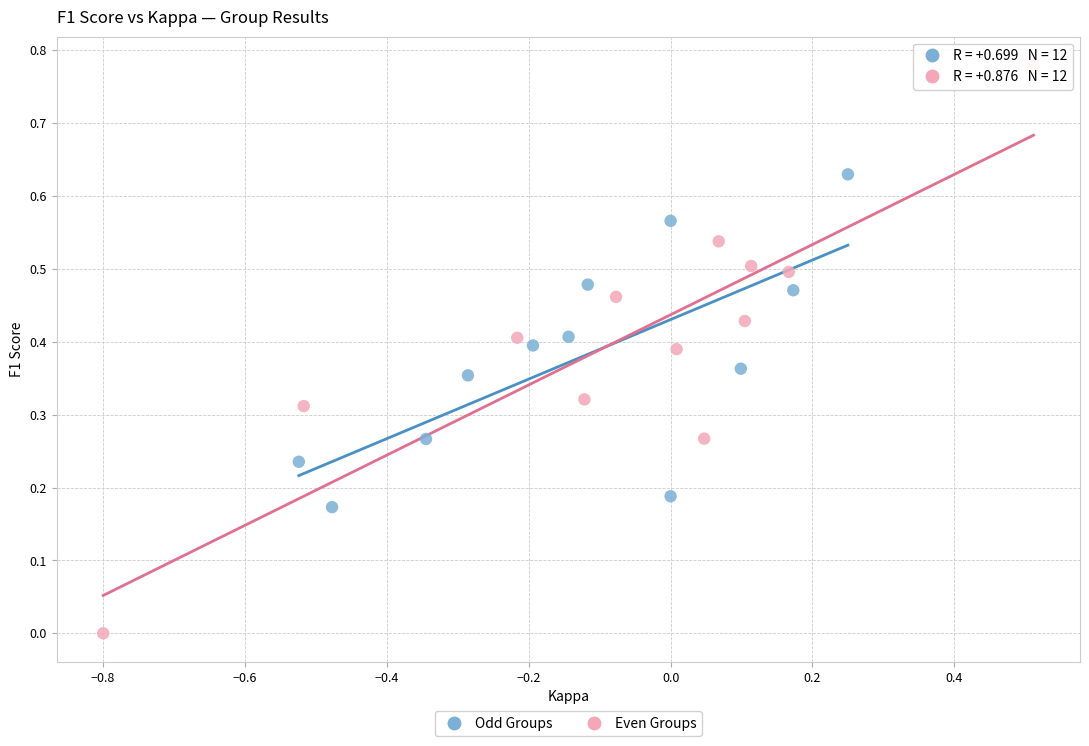

What are all the series names shown in the legend?

Odd Groups, Even Groups